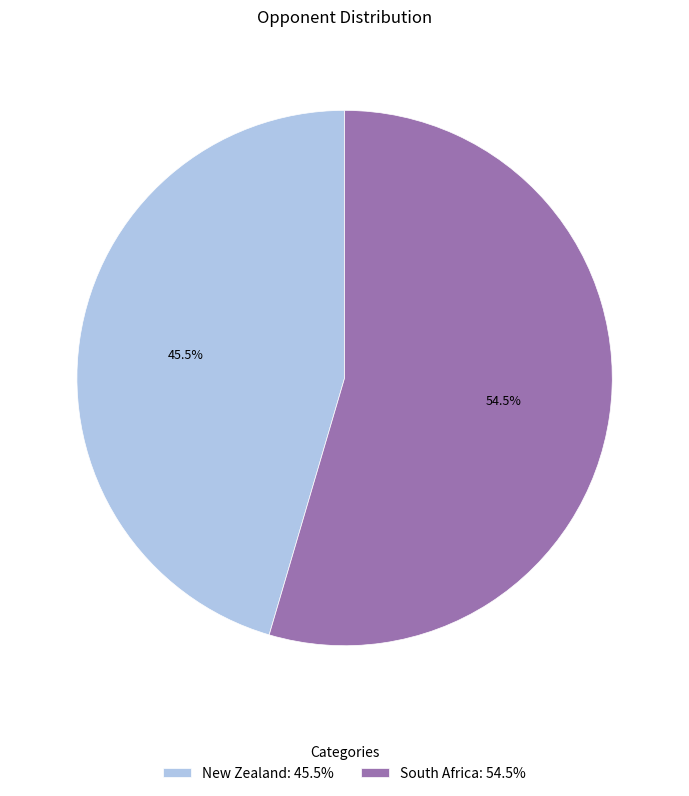

What is the ratio of the value at New Zealand: 45.5% to the value at South Africa: 54.5%?

0.8